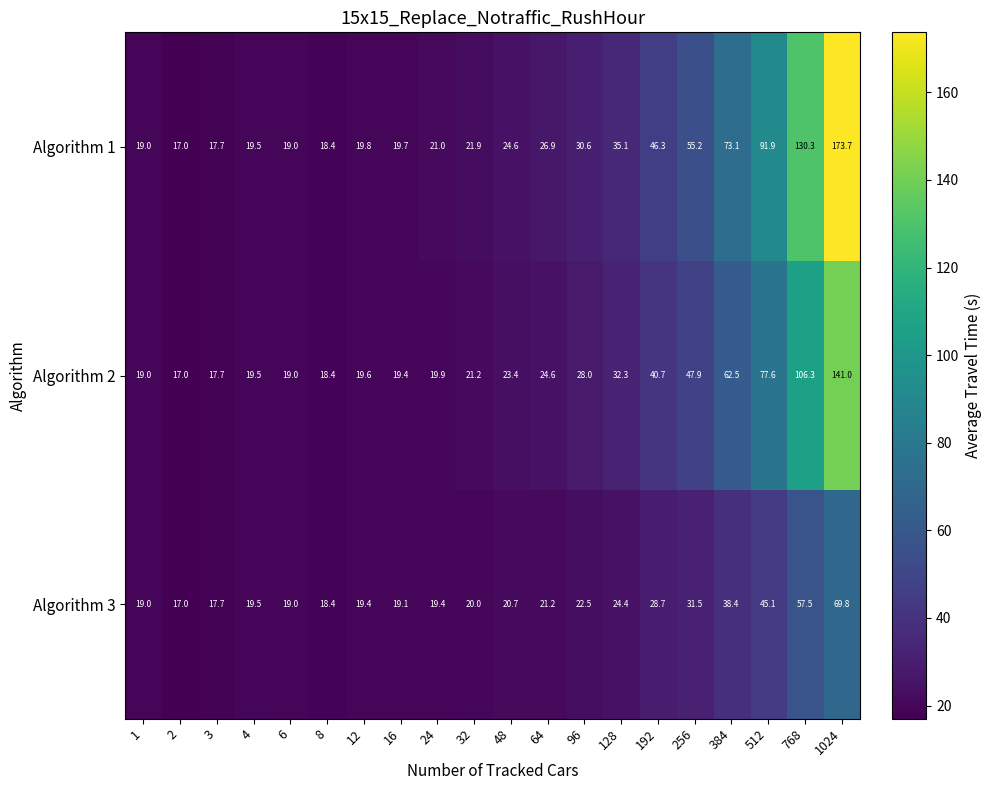

True or false: Algorithm 2 has a value of 141.0 at 1024.

True